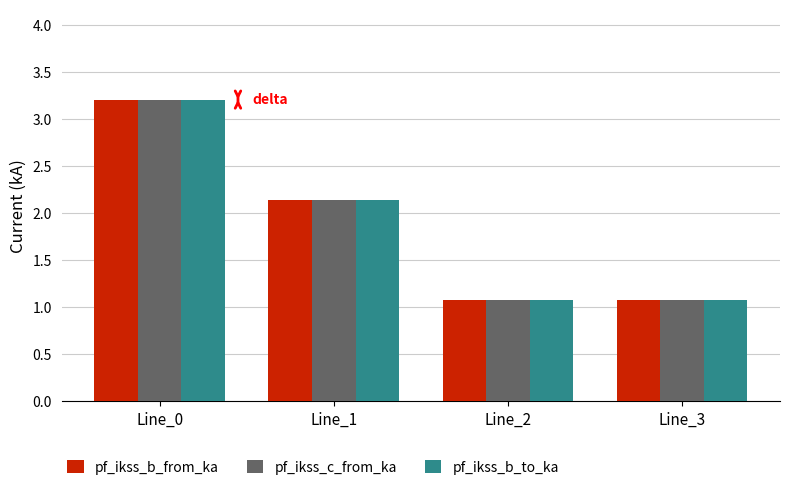

At which label is pf_ikss_b_from_ka closest to 2?

Line_1